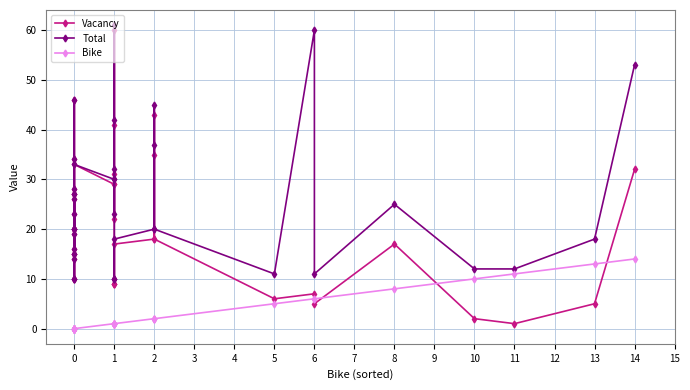

Does the chart have visible grid lines?

Yes